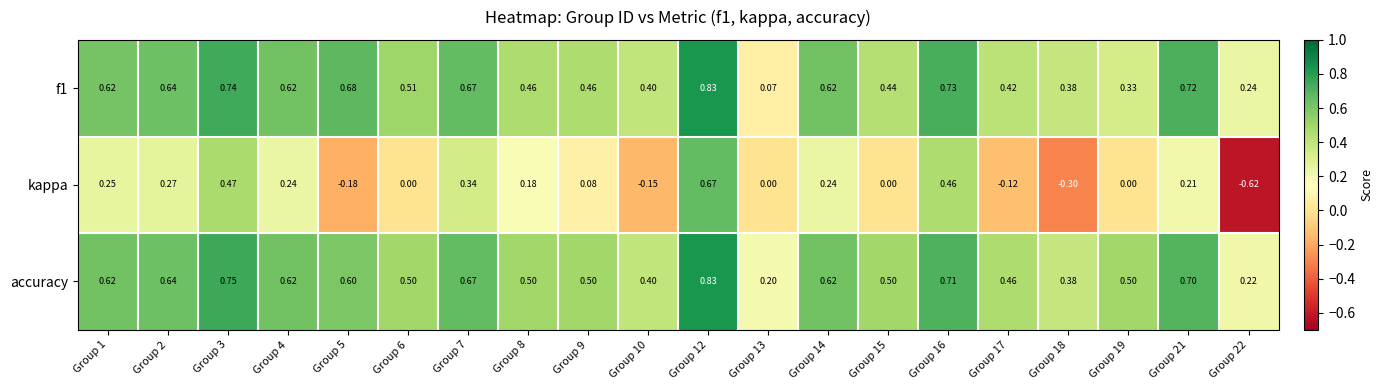

Is the value of f1 at Group 2 greater than the value of kappa at Group 21?

Yes